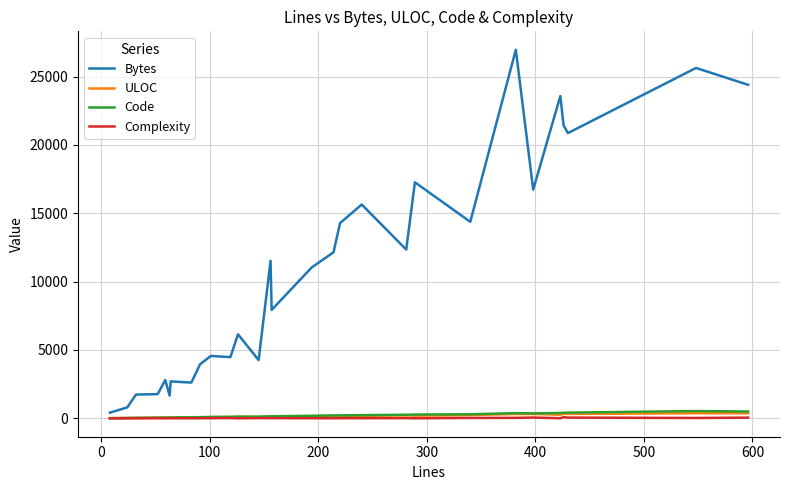

How many categories are shown in the chart?

30